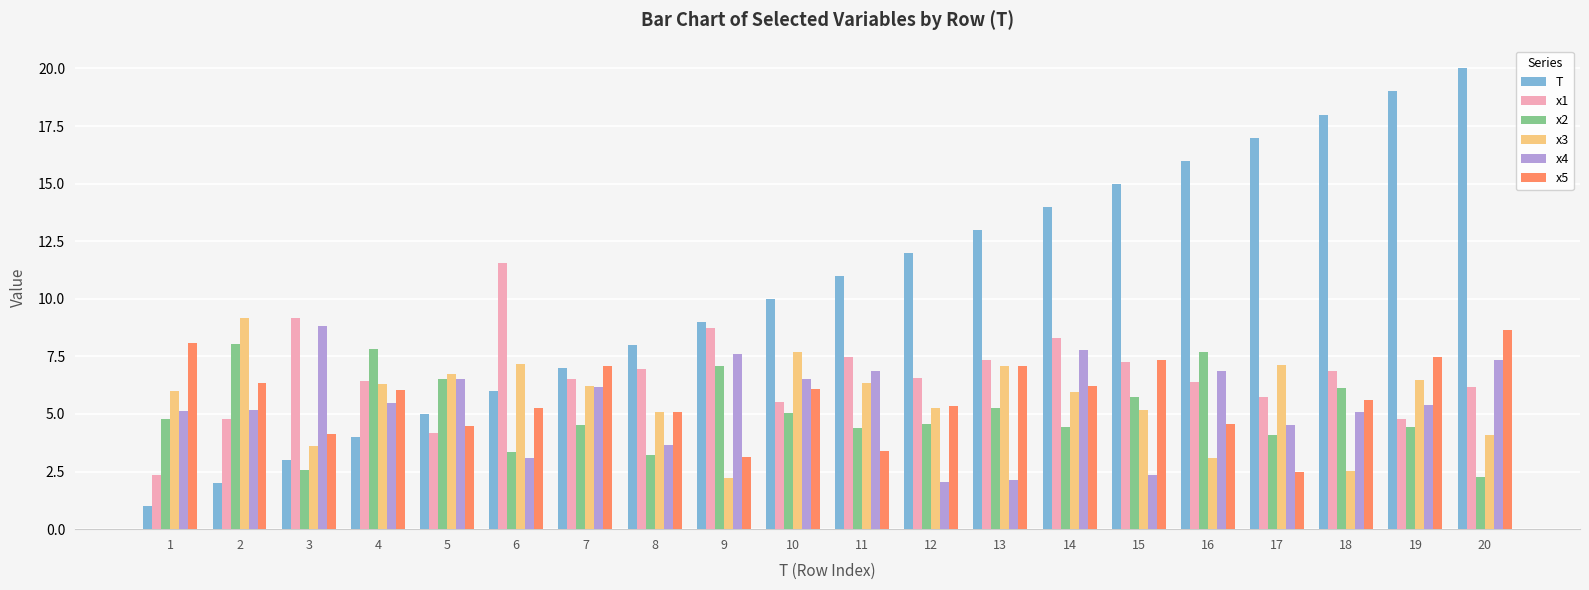

What is the difference between the maximum and minimum values in the x3 series?

6.9